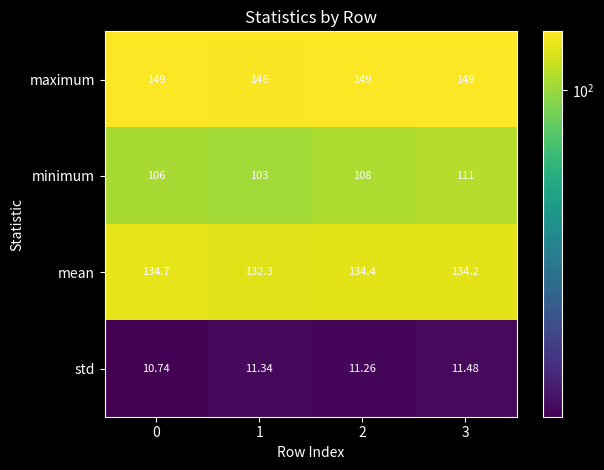

Which series has the largest total across all categories?

maximum